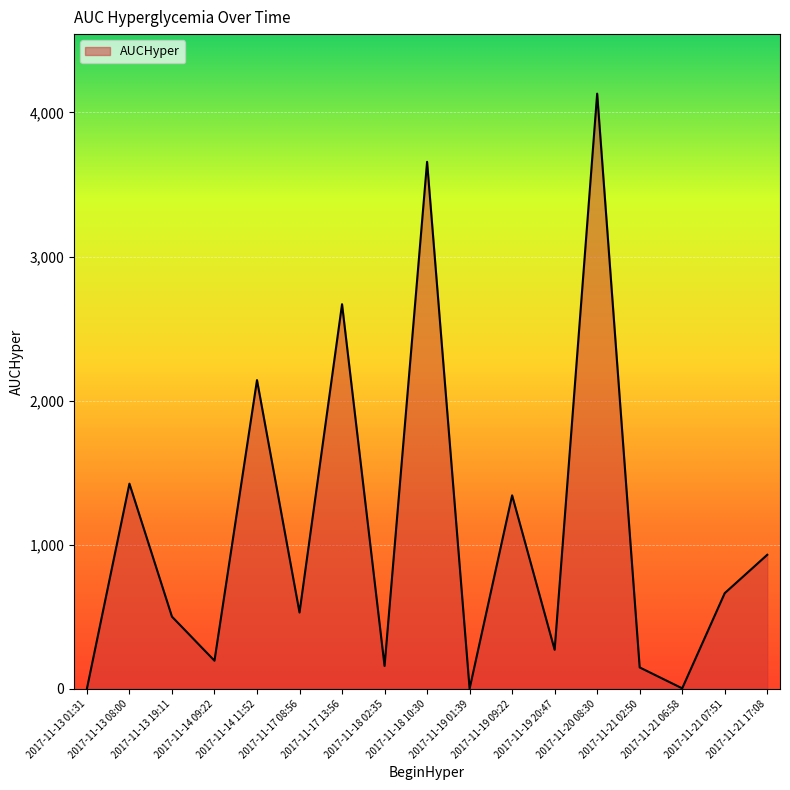

What is the change in value from 2017-11-18 10:30 to 2017-11-21 17:08?

-2726.8